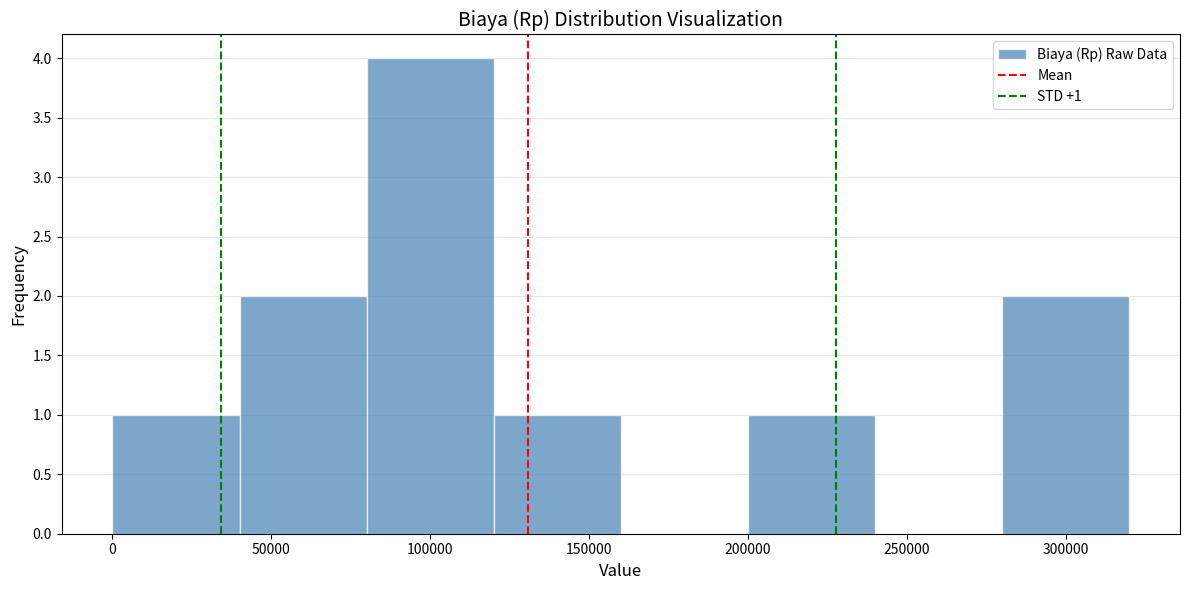

Over which range of the x-axis is the bar tallest?

80000 to 120000